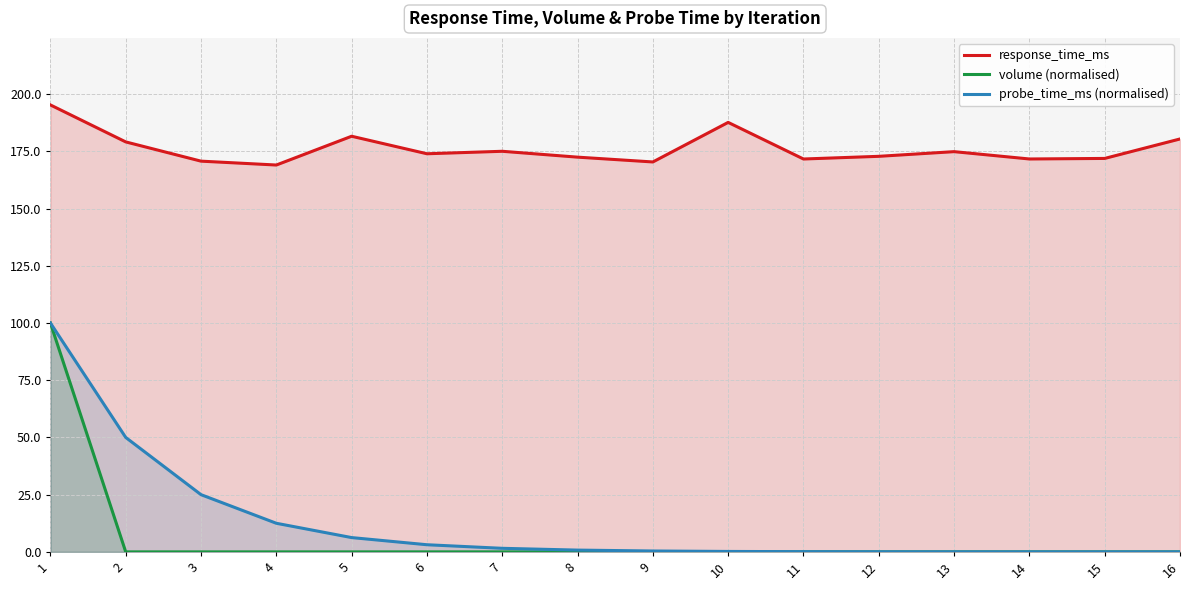

What are all the series names shown in the legend?

response_time_ms, volume (normalised), probe_time_ms (normalised)